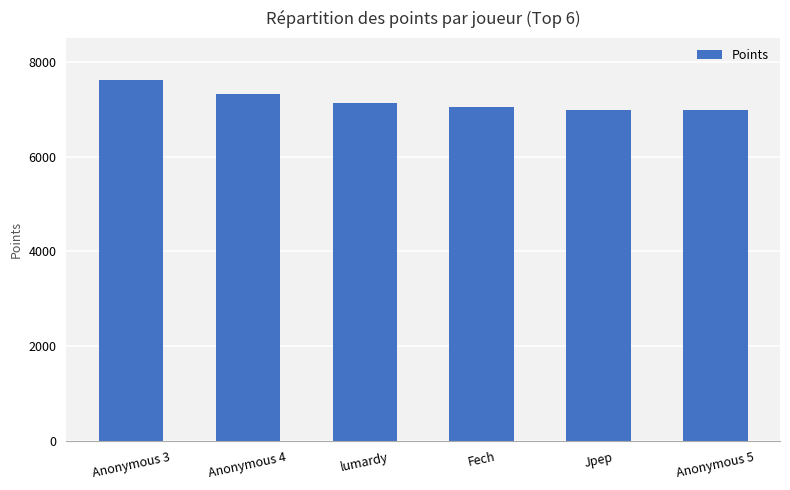

What is the ratio of the value at Anonymous 5 to the value at Anonymous 3?

0.9